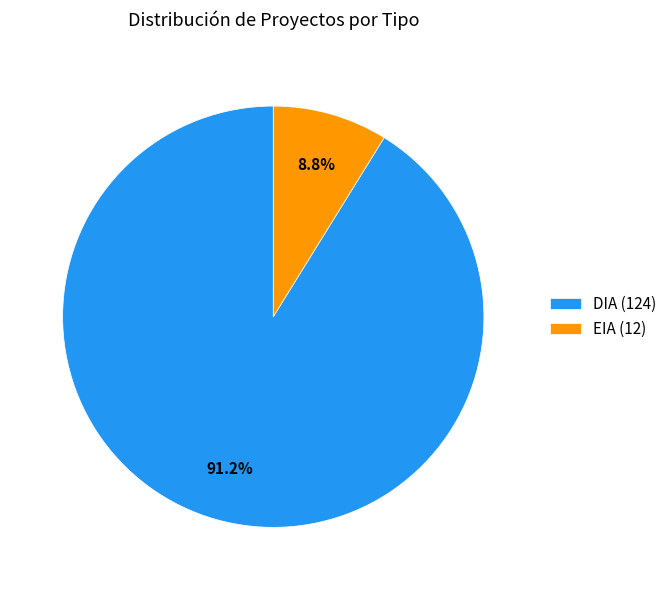

To the nearest percent, what is the difference between the EIA and DIA slice percentages?

82%